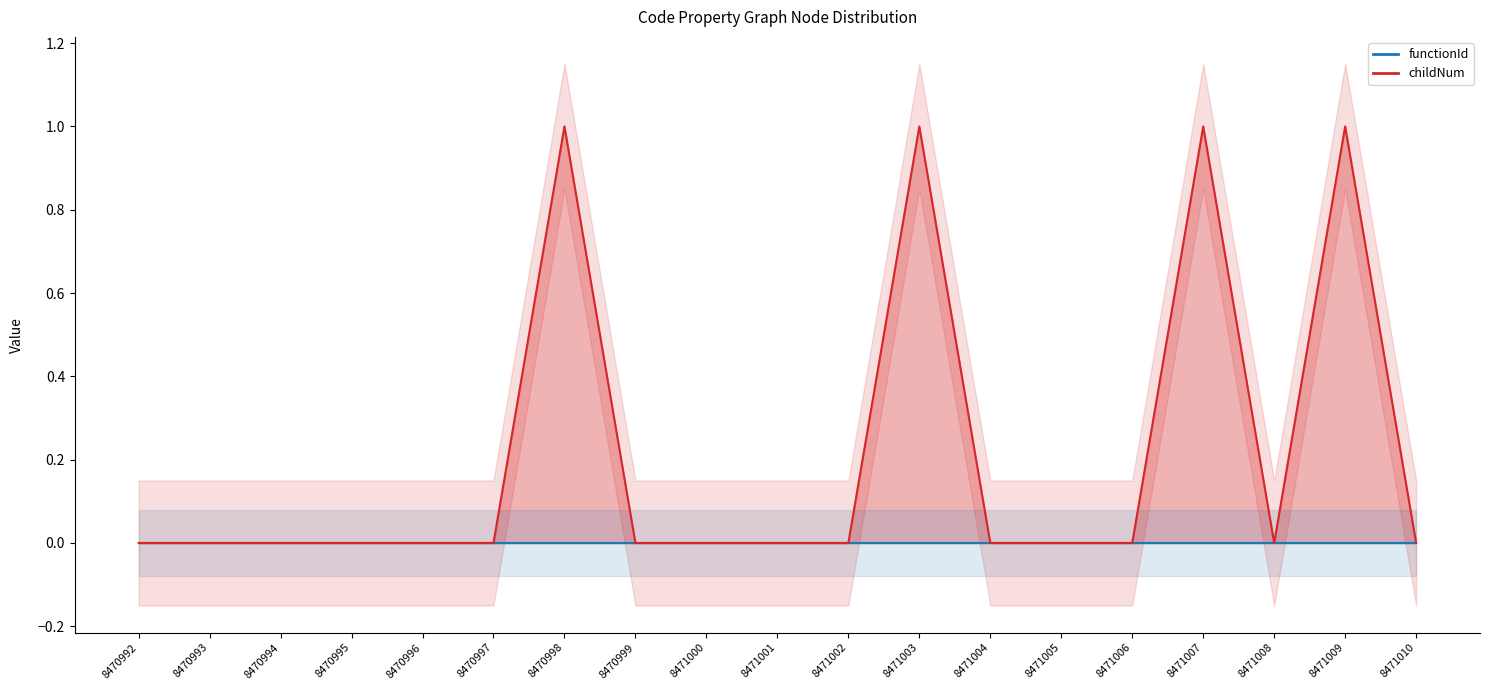

Is it true that the value at 8470996 is 0?

True